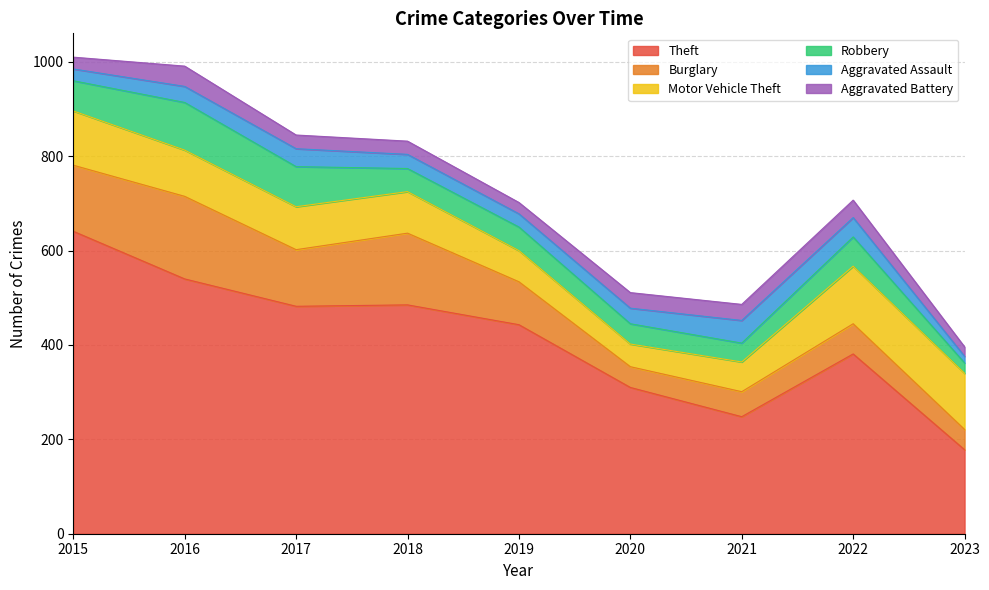

Reading left to right, transcribe all the data shown in this chart.

Theft: 2015=641	2016=540	2017=482	2018=485	2019=443	2020=310	2021=248	2022=381	2023=178
Burglary: 2015=140	2016=175	2017=120	2018=152	2019=91	2020=44	2021=53	2022=64	2023=43
Motor Vehicle Theft: 2015=115	2016=98	2017=91	2018=88	2019=66	2020=48	2021=63	2022=122	2023=119
Robbery: 2015=64	2016=101	2017=85	2018=49	2019=50	2020=43	2021=40	2022=62	2023=22
Aggravated Assault: 2015=25	2016=34	2017=38	2018=30	2019=28	2020=33	2021=48	2022=41	2023=14
Aggravated Battery: 2015=25	2016=43	2017=29	2018=28	2019=24	2020=33	2021=34	2022=37	2023=20